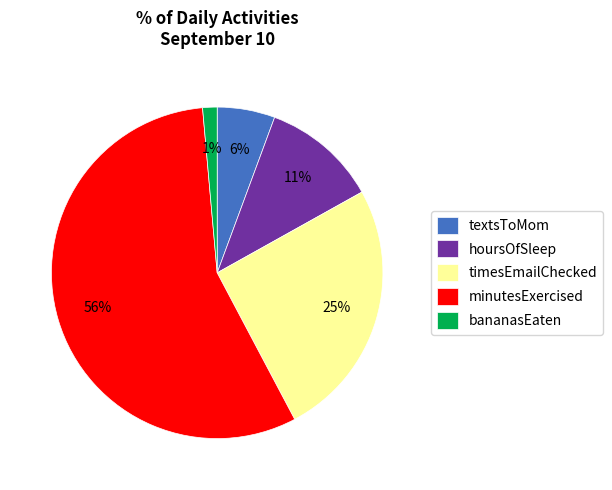

To the nearest percent, what is the difference between the minutesExercised and timesEmailChecked slice percentages?

31%